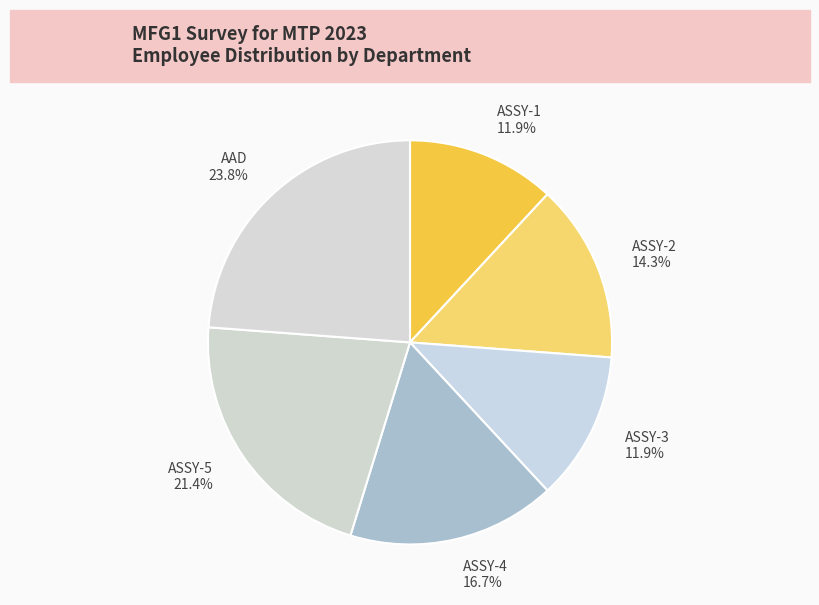

Which category has the biggest portion of the pie?

AAD